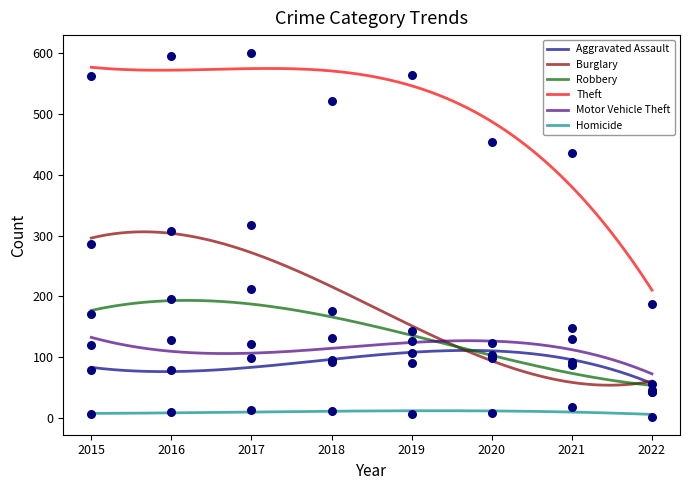

What are all the series names shown in the legend?

Aggravated Assault, Burglary, Robbery, Theft, Motor Vehicle Theft, Homicide